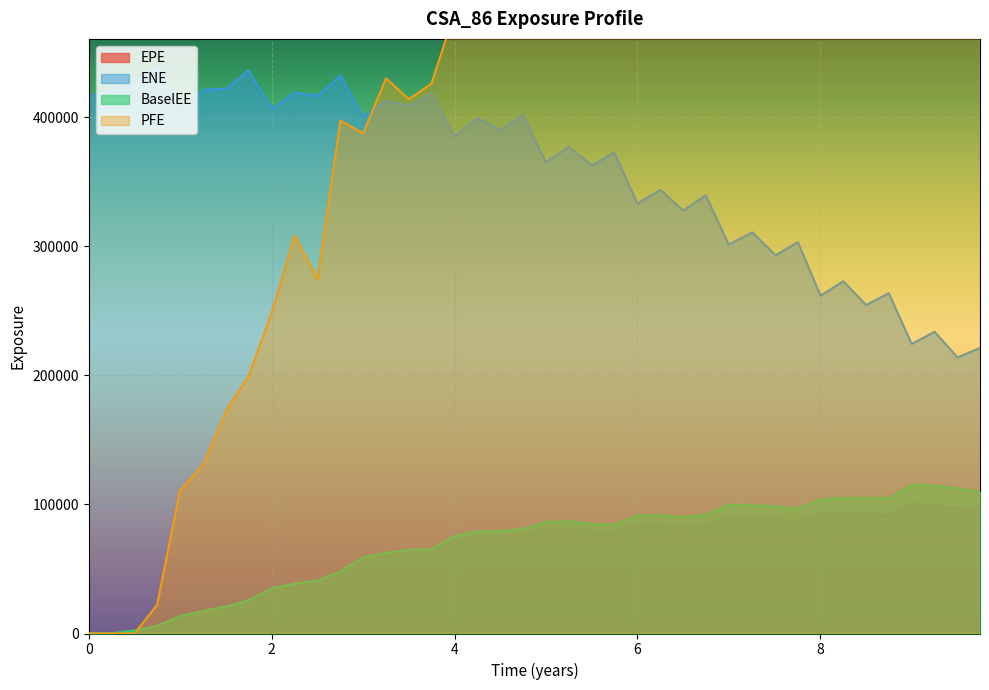

At which category is the sum across all series the highest?

5.74651